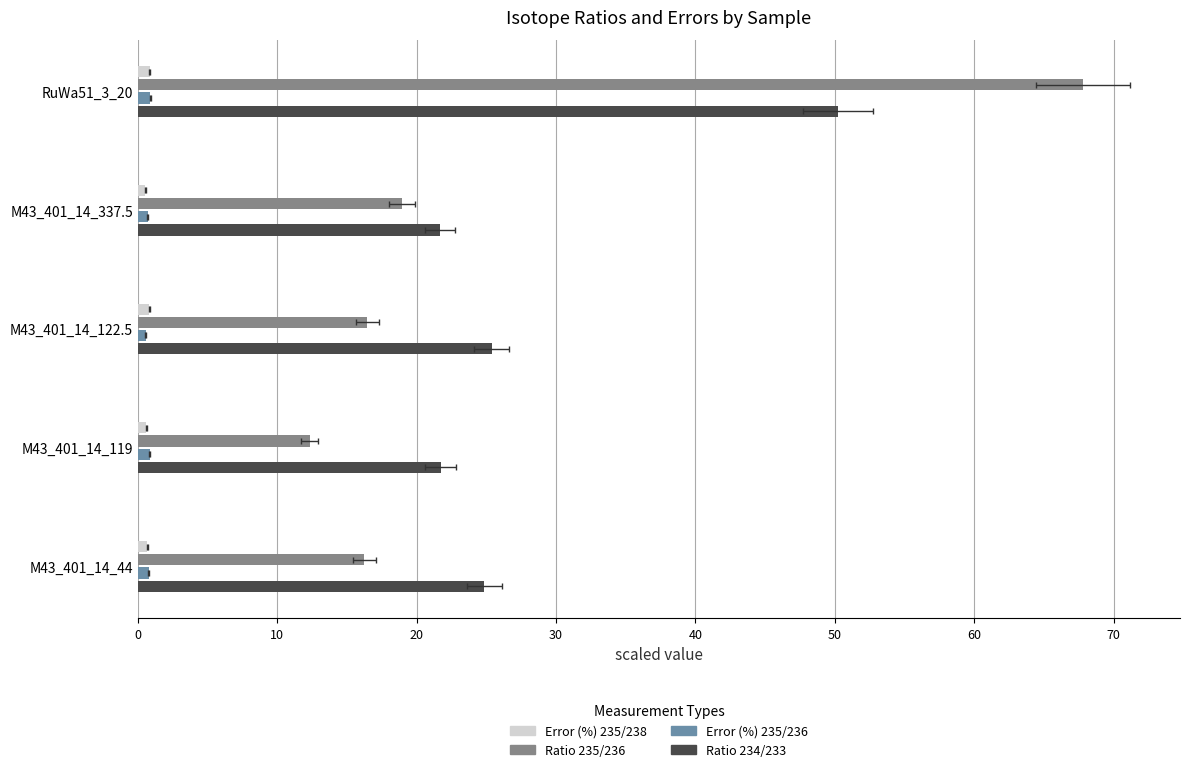

What is the value of the Ratio 235/236 bar at the 1st from the left?

16.2